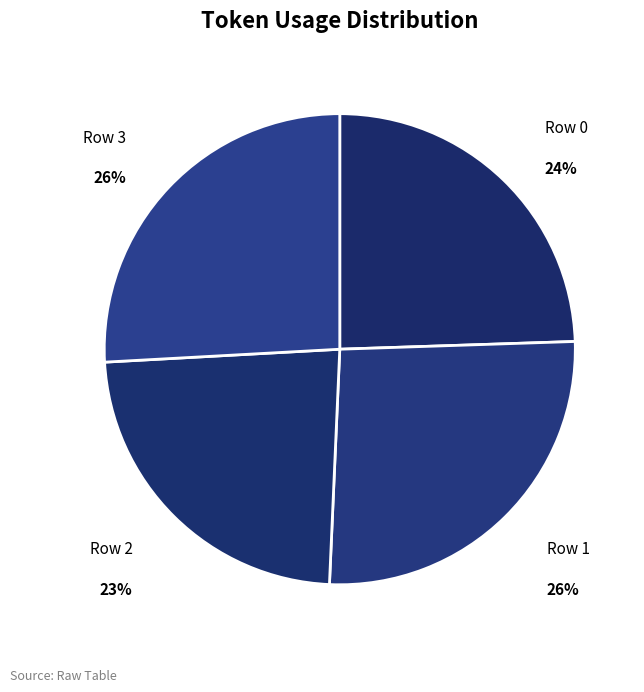

How many slices are in this pie chart?

4